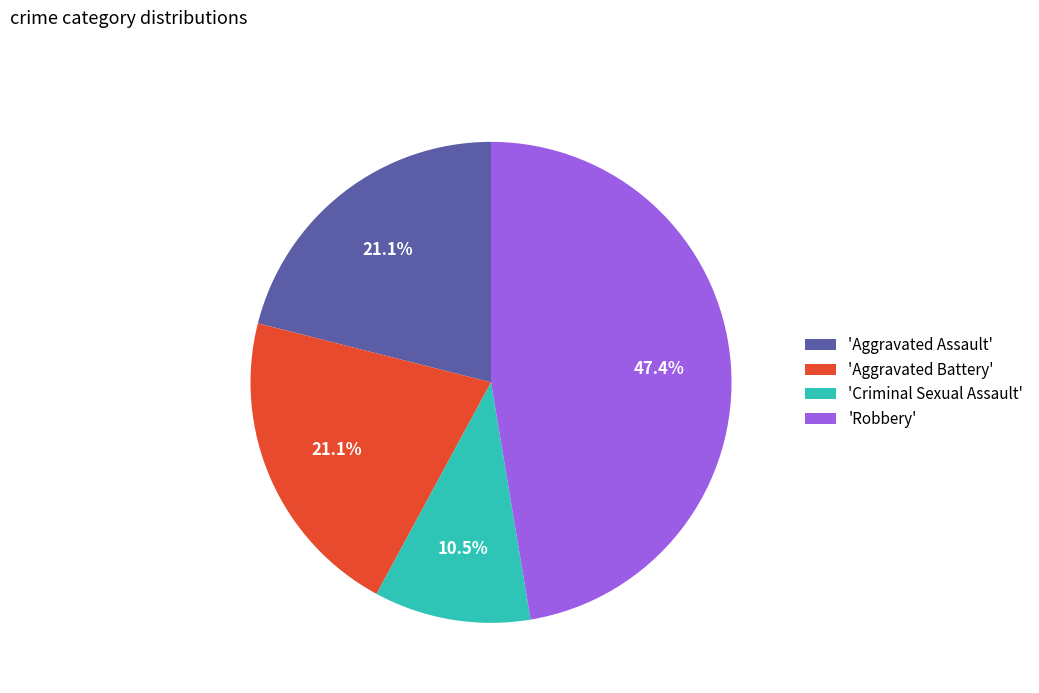

Between 'Criminal Sexual Assault' and 'Robbery', which is larger?

'Robbery'